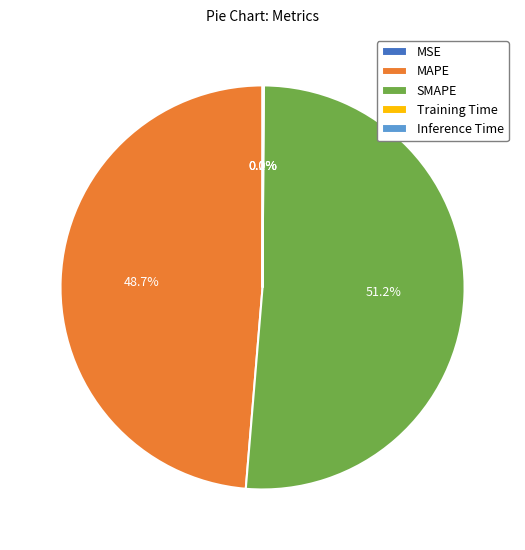

Is there any slice that represents more than half of the pie?

Yes